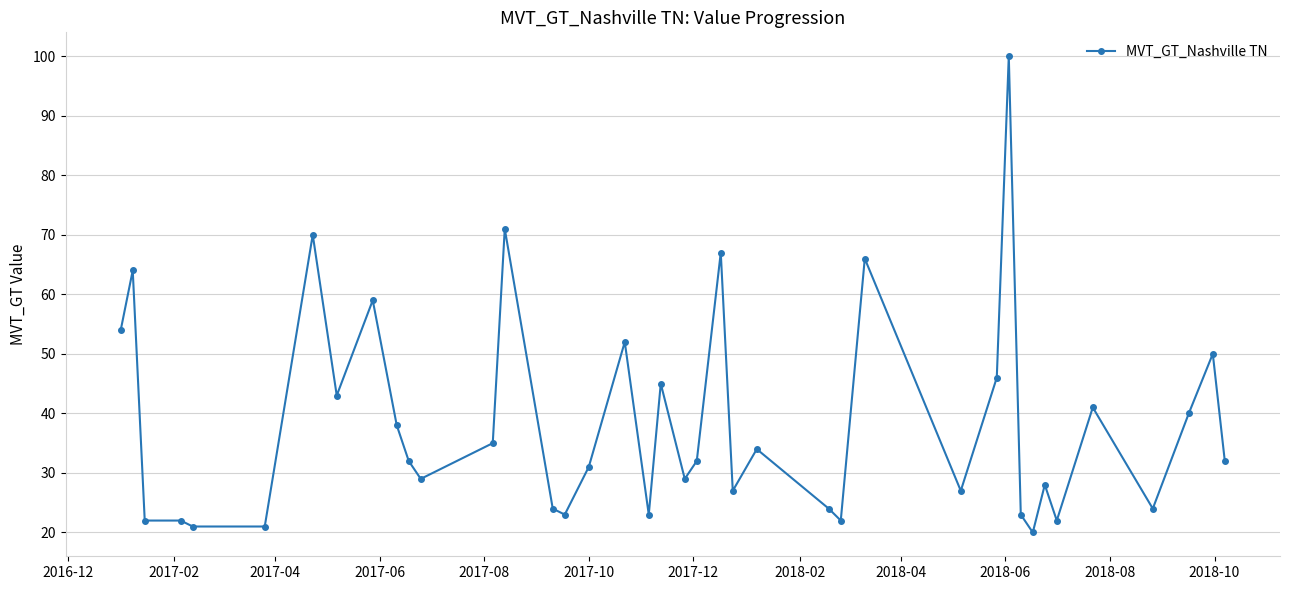

Does the chart have visible grid lines?

Yes